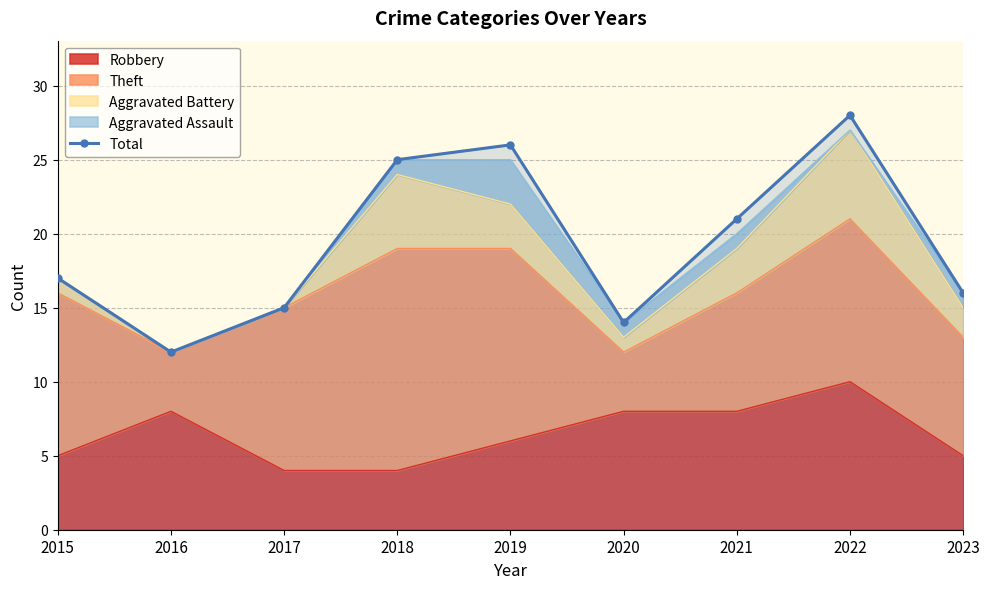

Between 2016 and 2017, which is larger?

2017